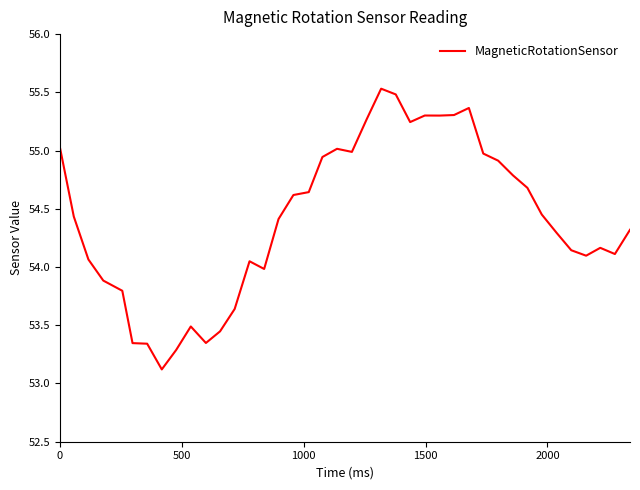

What is the minimum value shown in the chart?

53.1